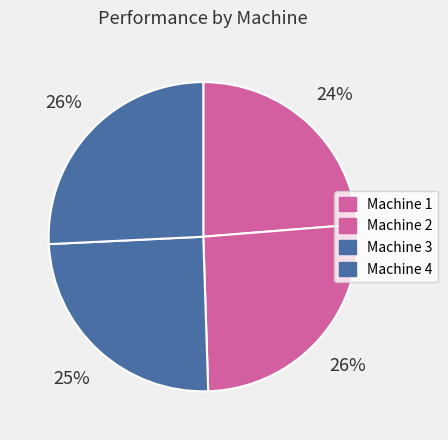

Rank the categories by value from highest to lowest.

Machine 2, Machine 4, Machine 3, Machine 1